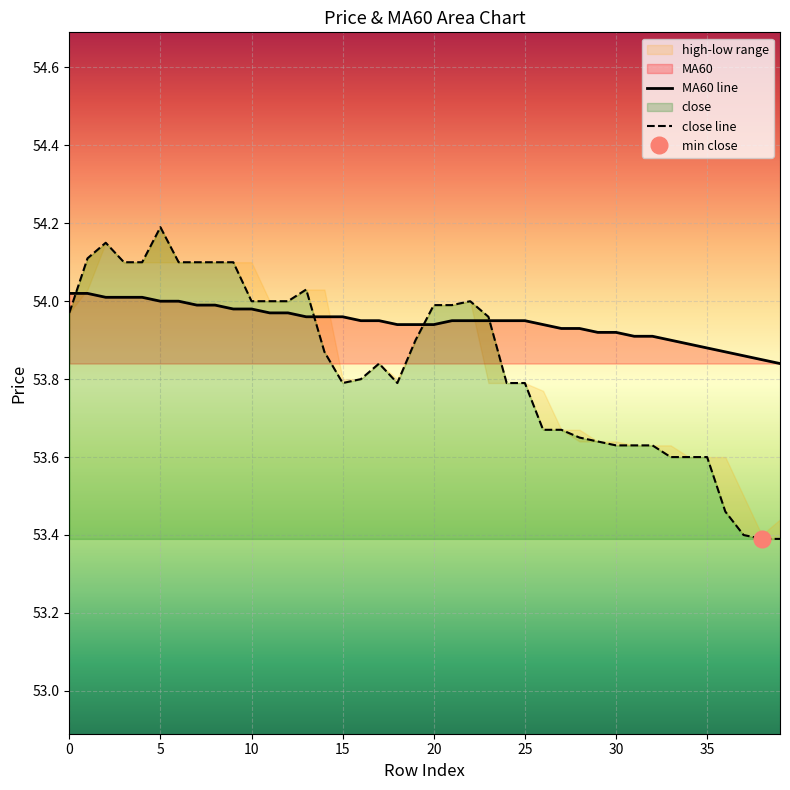

What is the minimum value for close line?

53.4